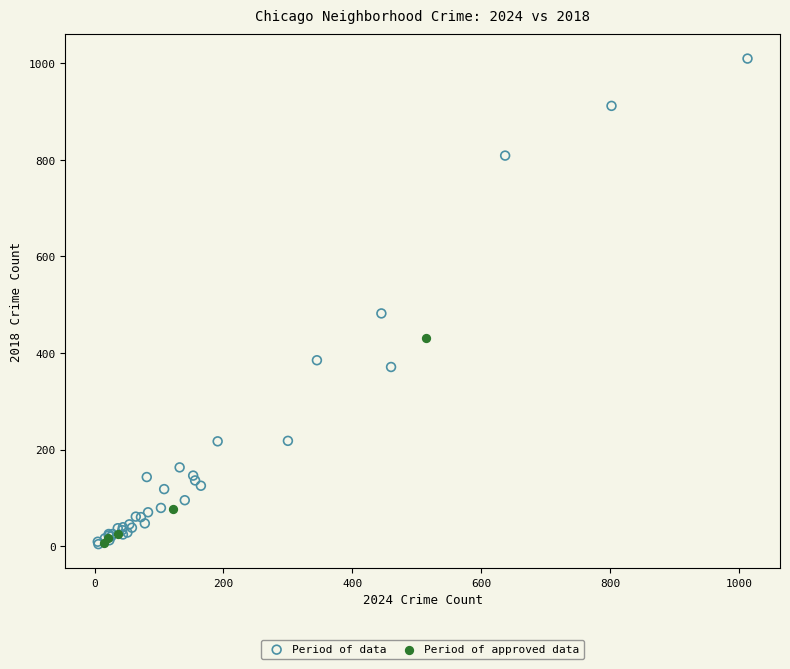

Which series has the largest Y range (max minus min)?

Period of data